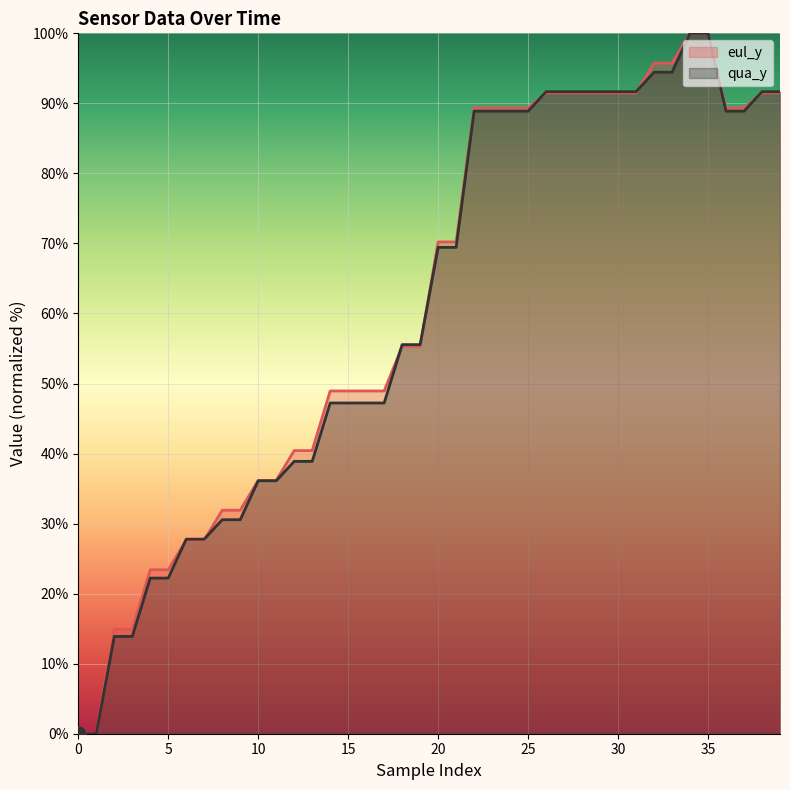

Which series reaches the minimum Y coordinate?

eul_y